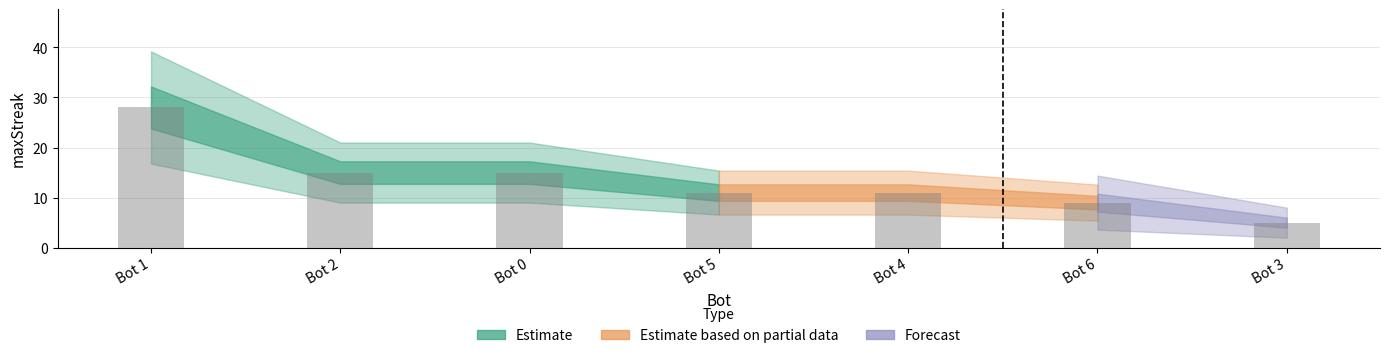

True or false: the data shows 15 at Bot 2.

True